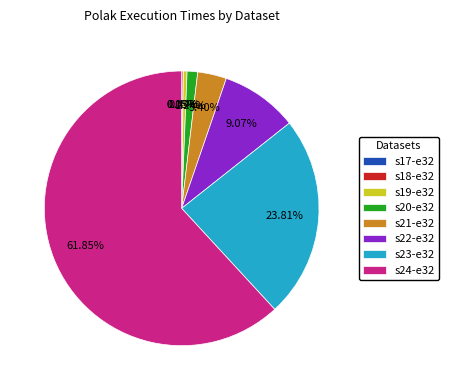

Do s20-e32 and s24-e32 together represent more than half of the pie?

Yes